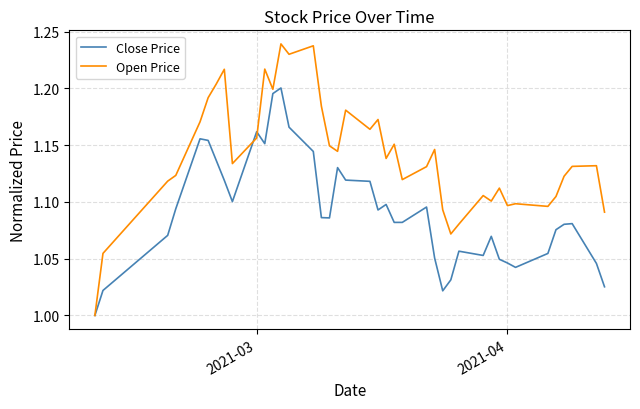

List the series in order of their peak value, highest first.

Open Price, Close Price